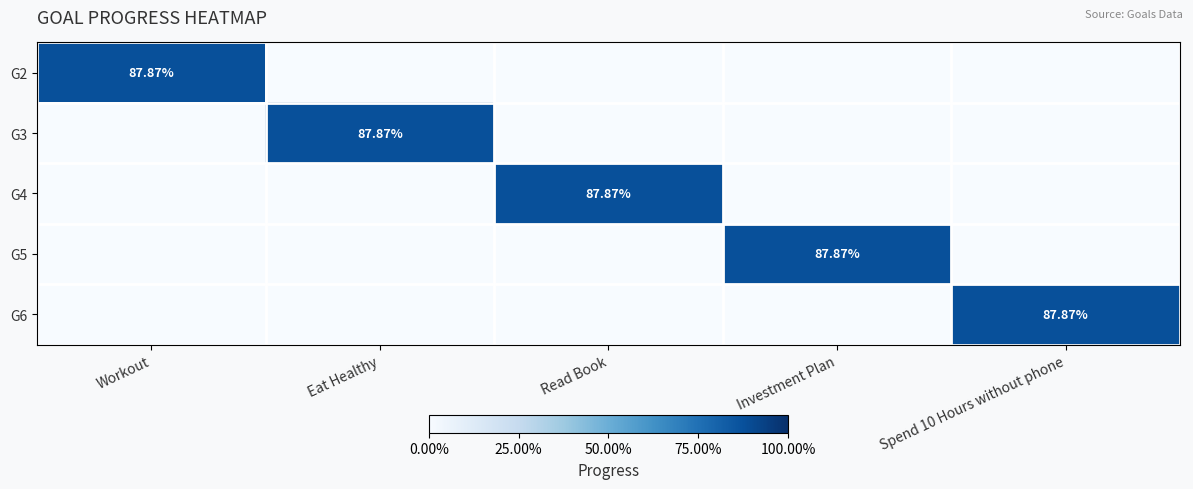

How many values in G6 are above zero?

1